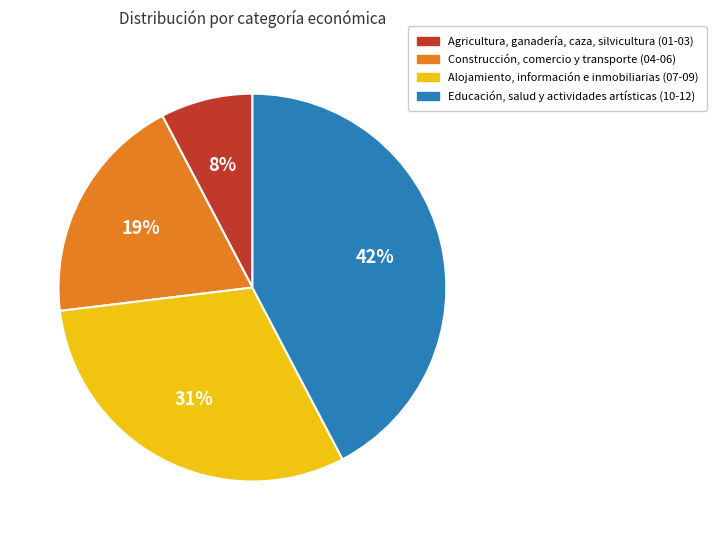

To the nearest percent, what is the average slice percentage?

25%